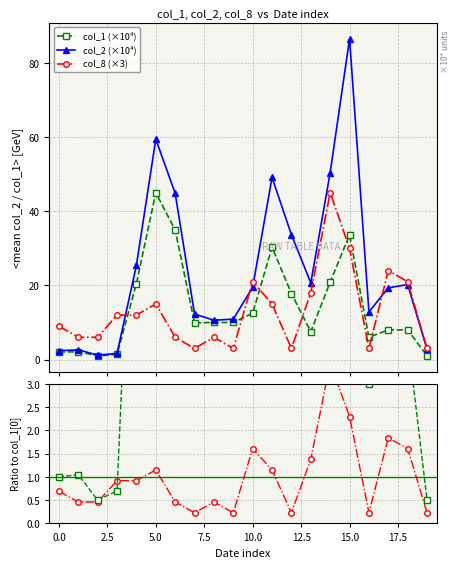

True or false: col_2 (×10⁴) has more than 0 interior local peaks.

True